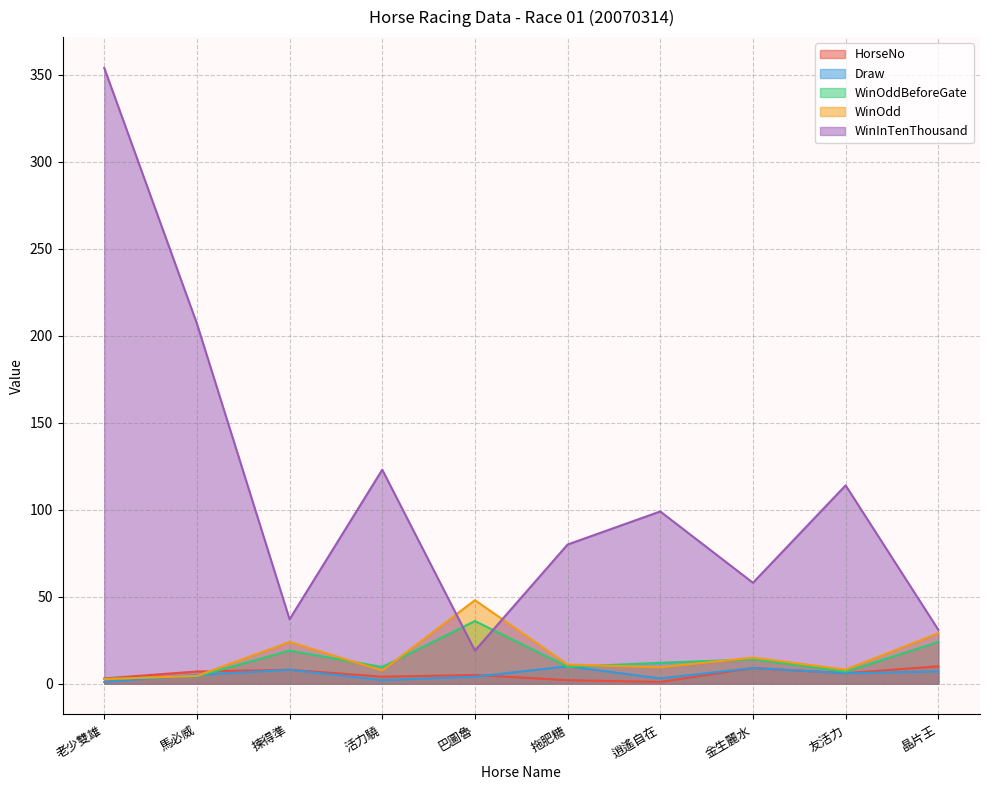

Which category has the lowest value in the HorseNo series?

逍遙自在